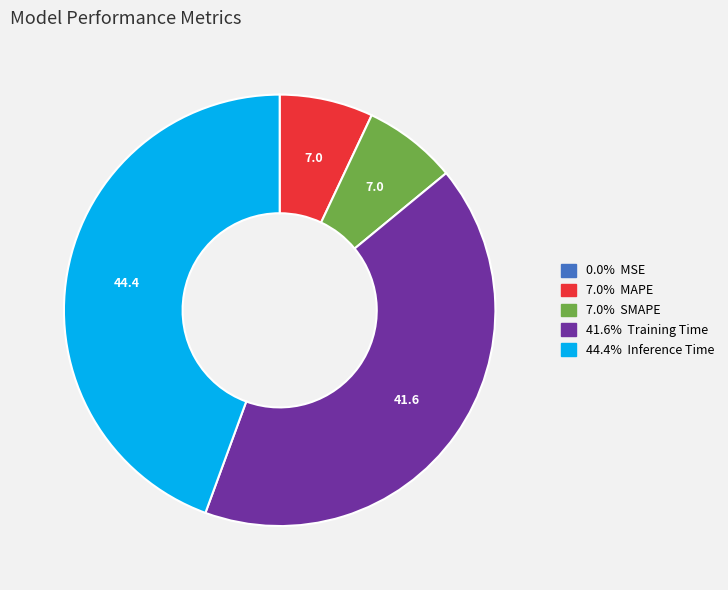

Is there a majority slice in this chart?

No